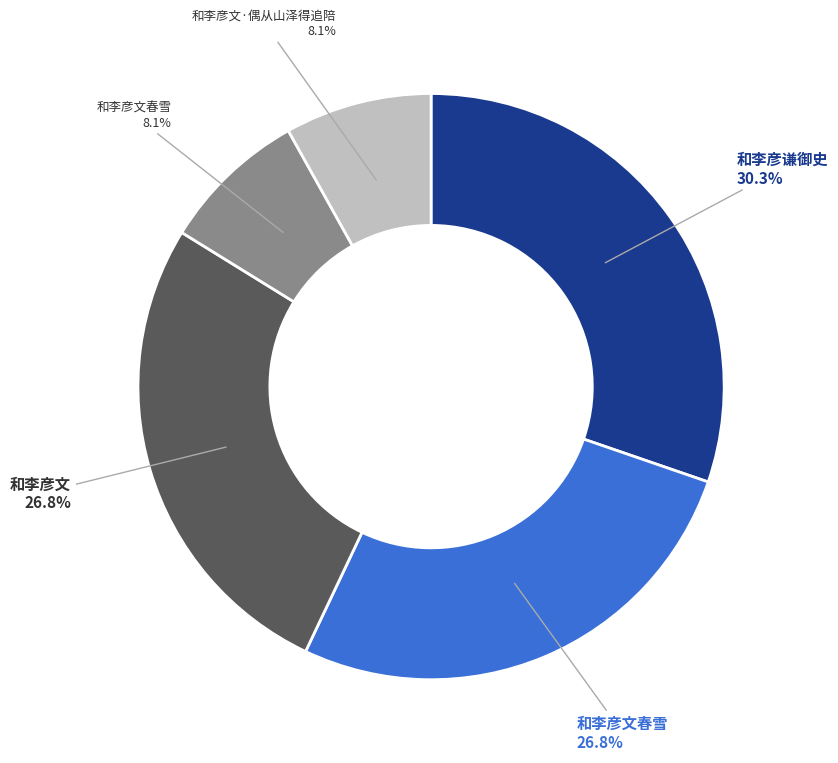

Is there a majority slice in this chart?

No